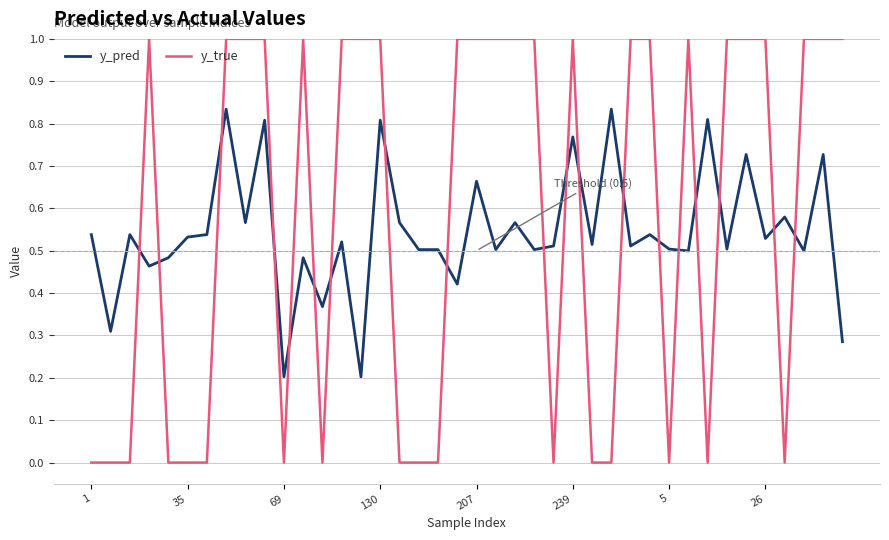

Which series ends up on top after the final intersection of y_true and y_pred?

y_true